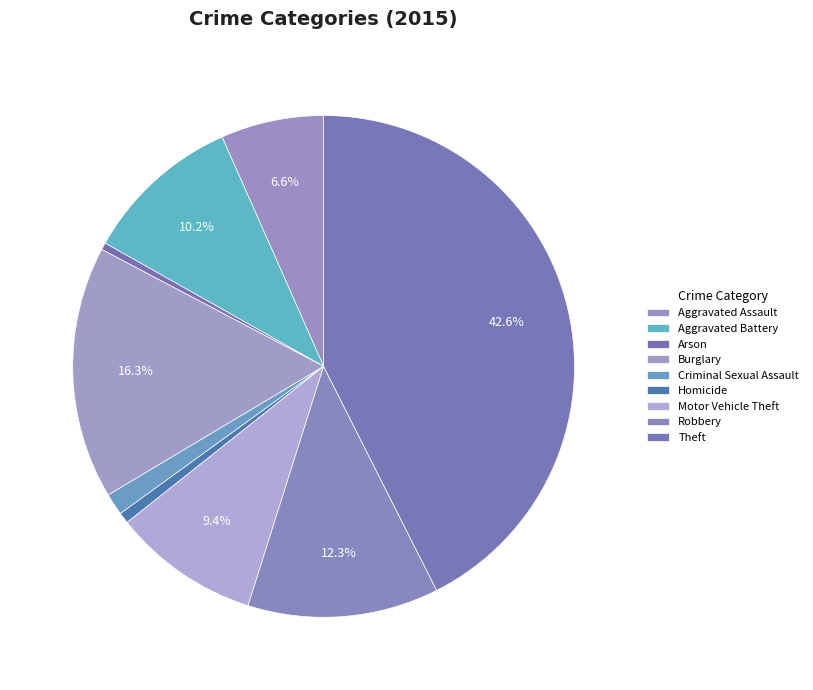

Is there any slice that represents more than half of the pie?

No